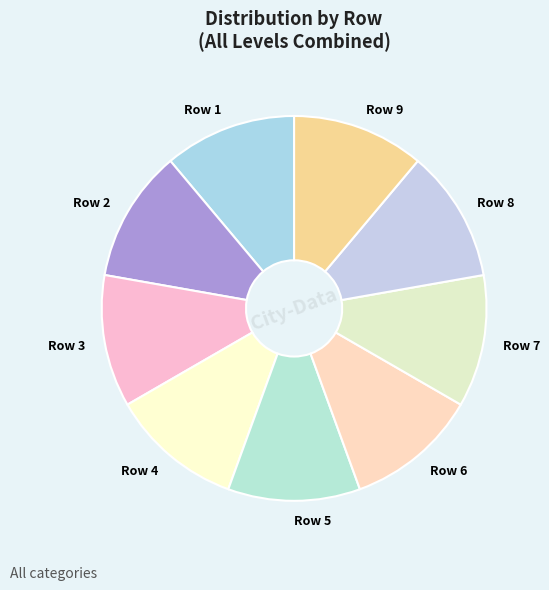

What is the ratio of the value at Row 5 to the value at Row 4?

1.0